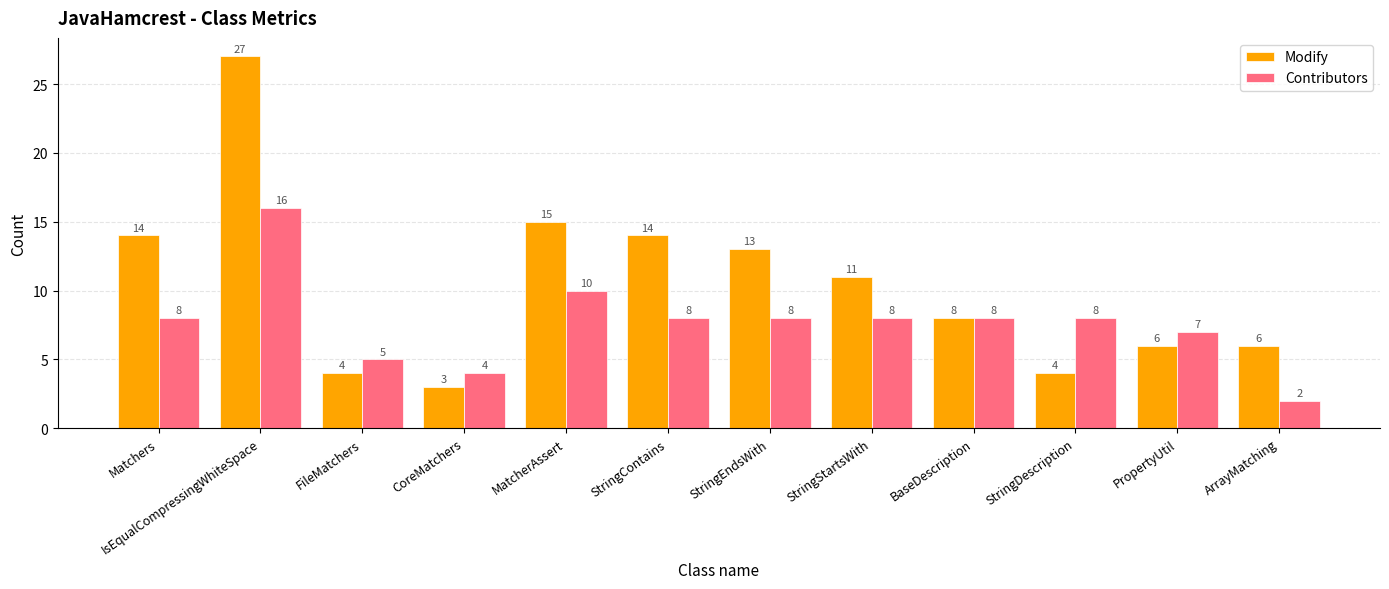

Which series has the widest spread of values?

Modify